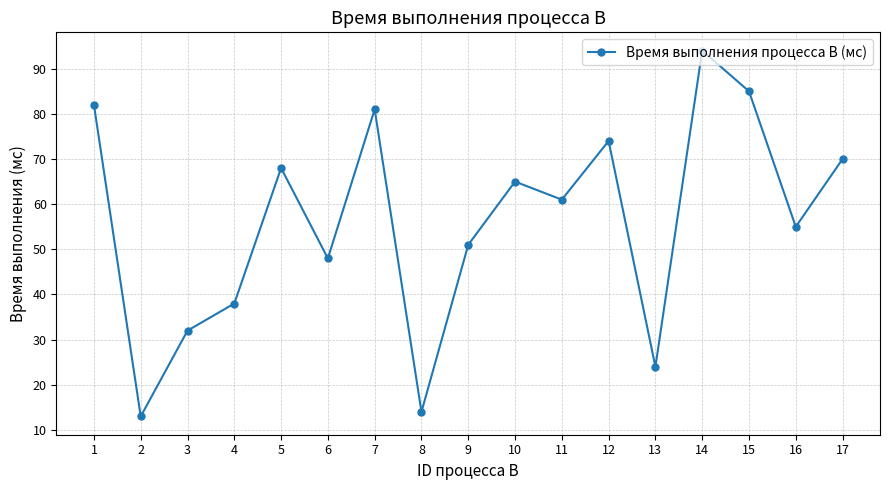

Reading left to right, list all the values displayed in this chart.

1=82	2=13	3=32	4=38	5=68	6=48	7=81	8=14	9=51	10=65	11=61	12=74	13=24	14=94	15=85	16=55	17=70